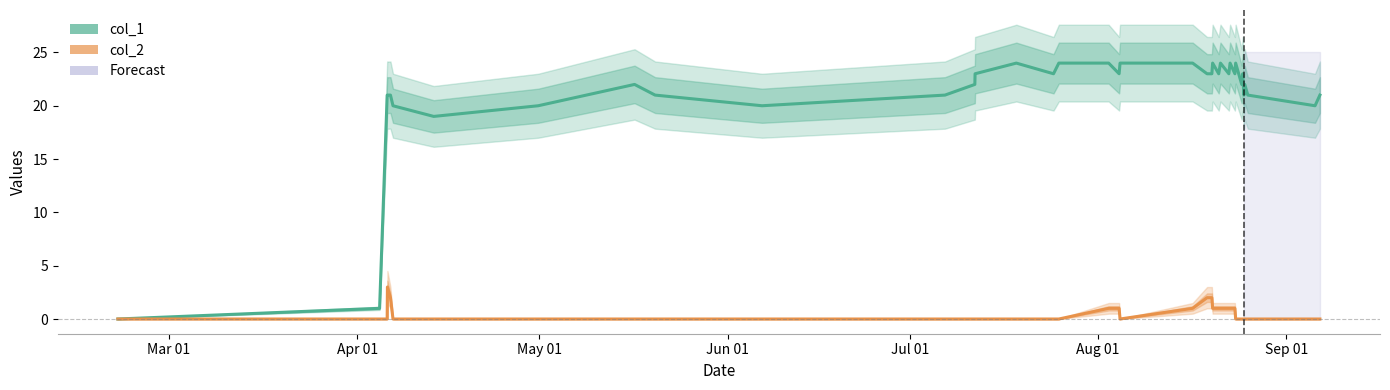

What is the sum of all col_2 values?

18